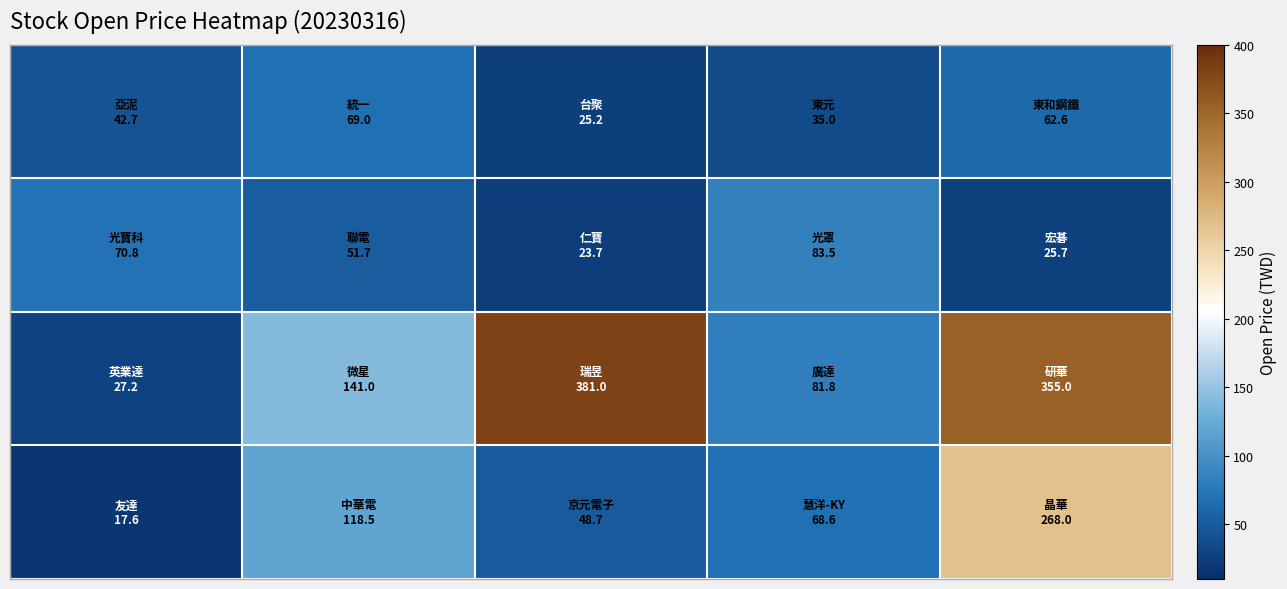

What is the smallest value displayed?

17.6